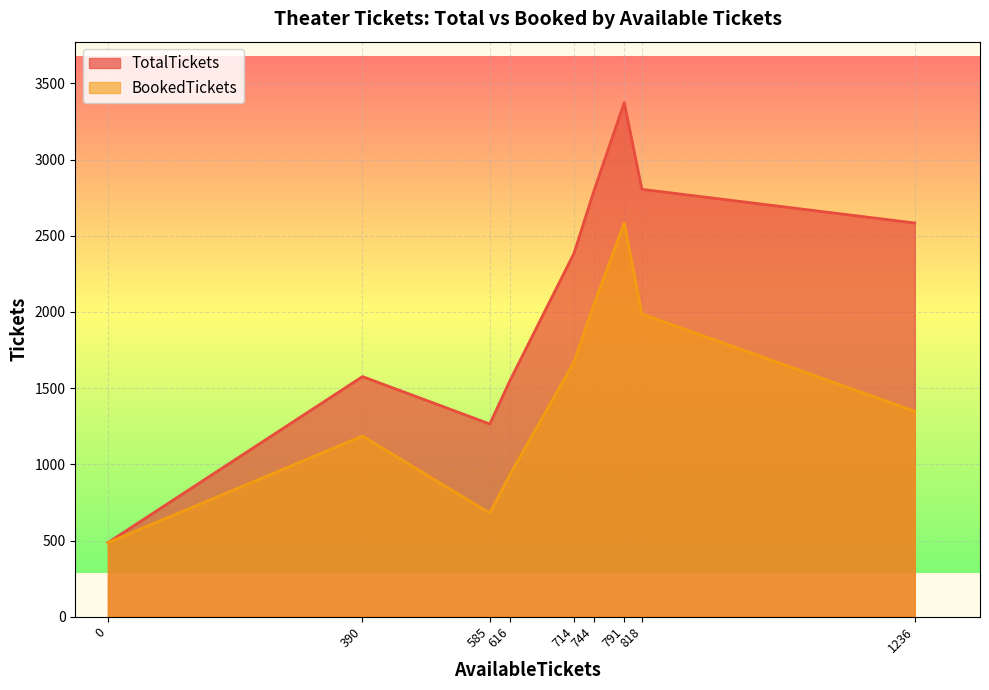

Where is the first local maximum for TotalTickets?

390